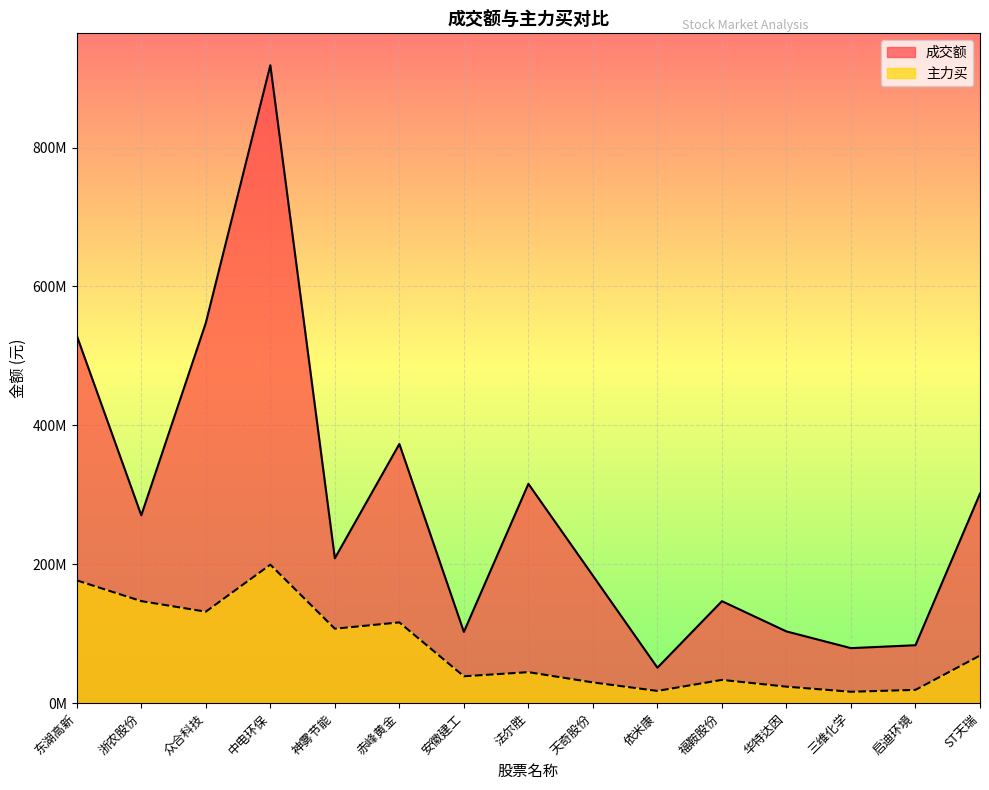

Rank the series at 福鞍股份 from highest to lowest value.

成交额, 主力买